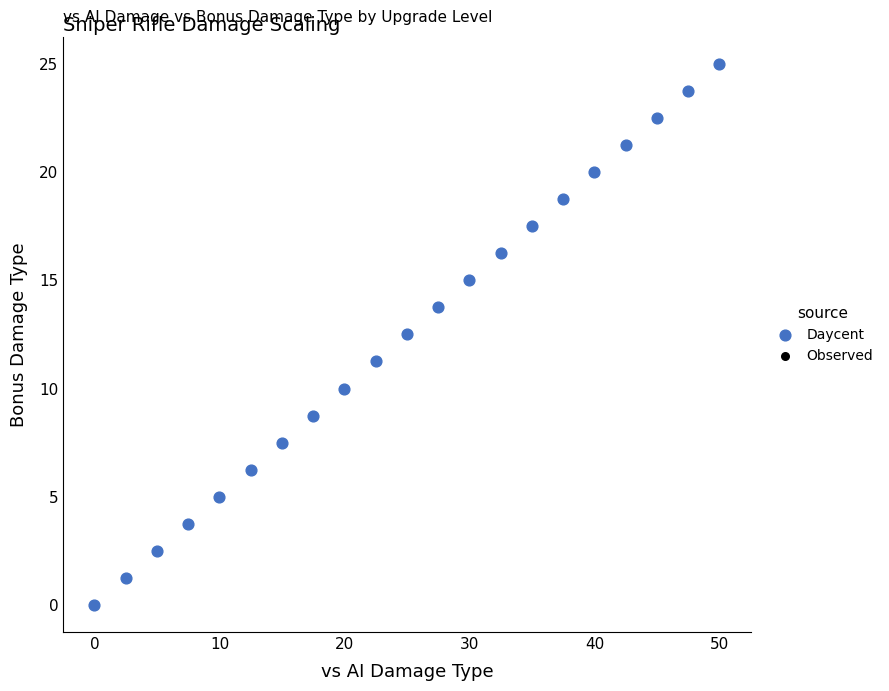

What is the range of X values (max minus min)?

50.0